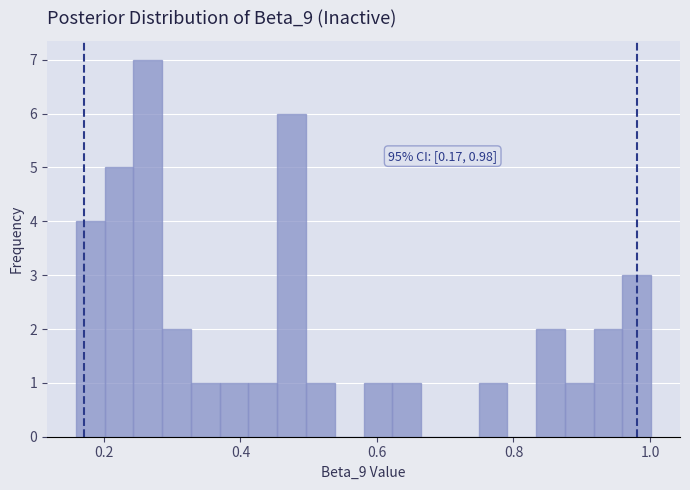

Read against the x-axis, roughly where is the centre of the tallest bar?

0.26